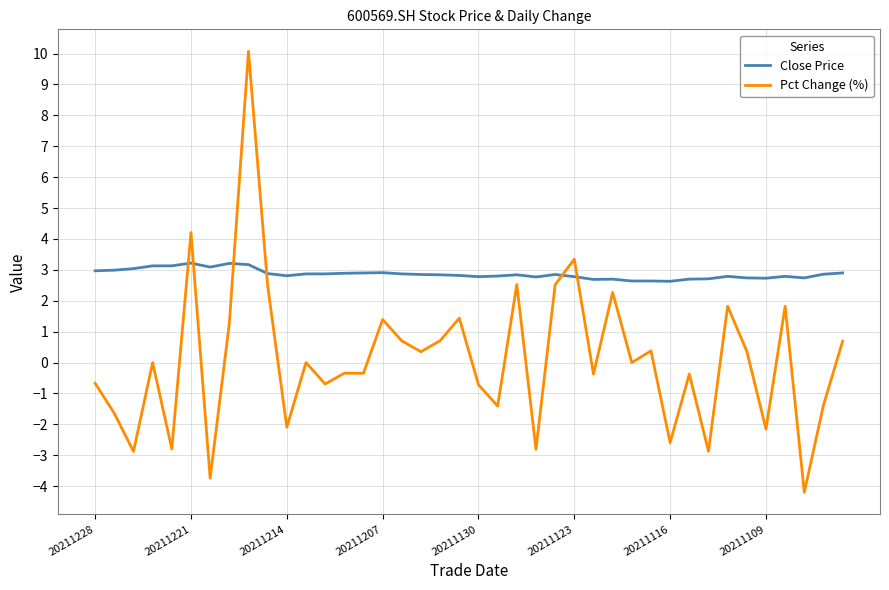

What are all the series names shown in the legend?

Close Price, Pct Change (%)